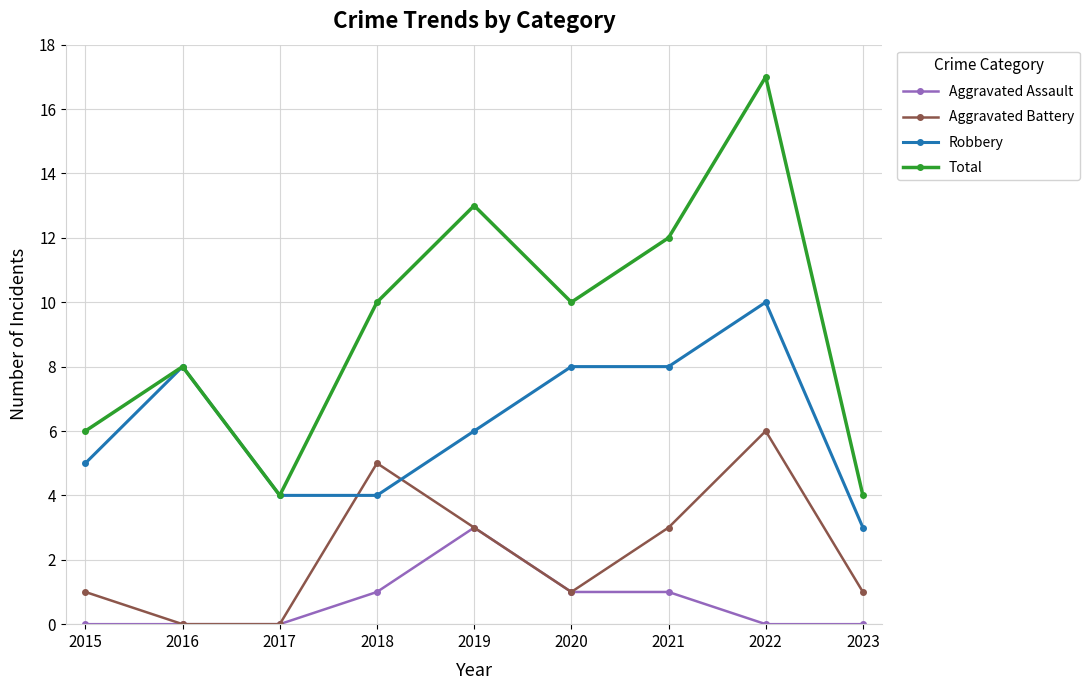

What is the spread (max minus min) of values at 2020?

9